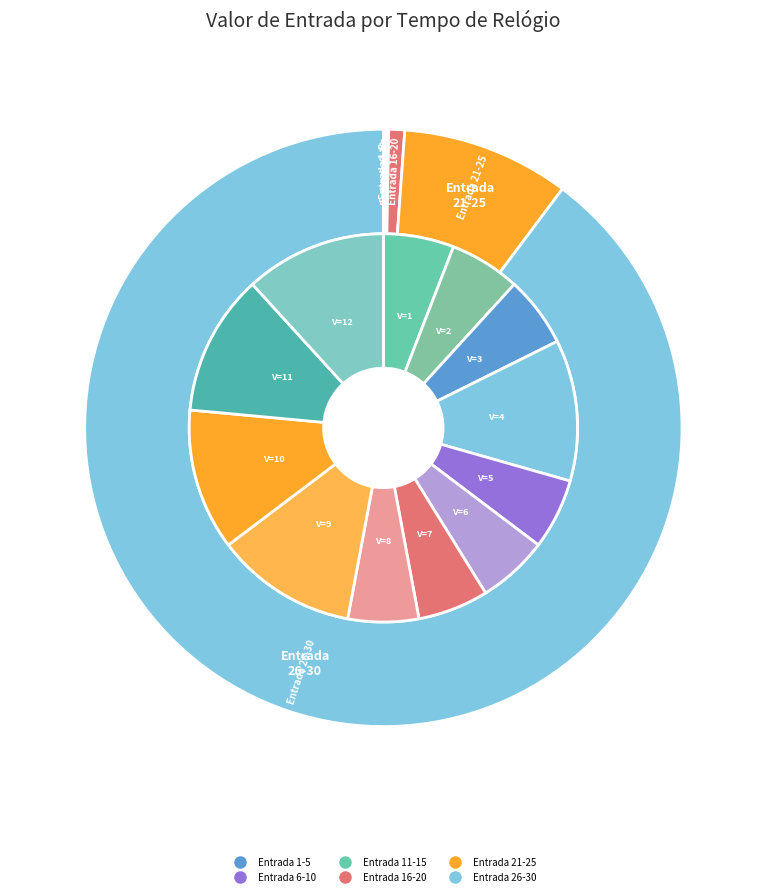

Is 1 the majority of the pie?

No